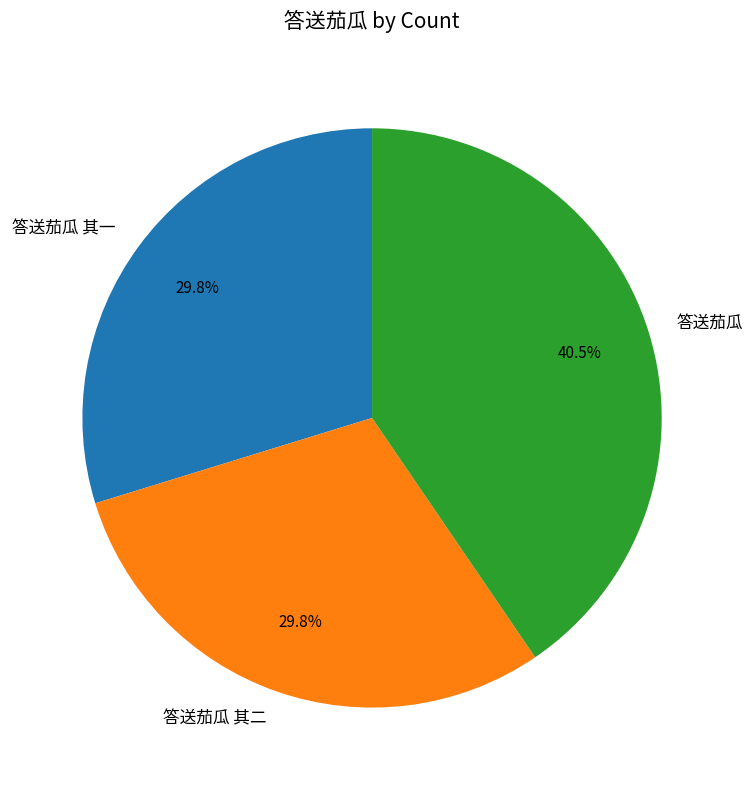

What percentage is the 答送茄瓜 其二 slice, to the nearest percent?

30%